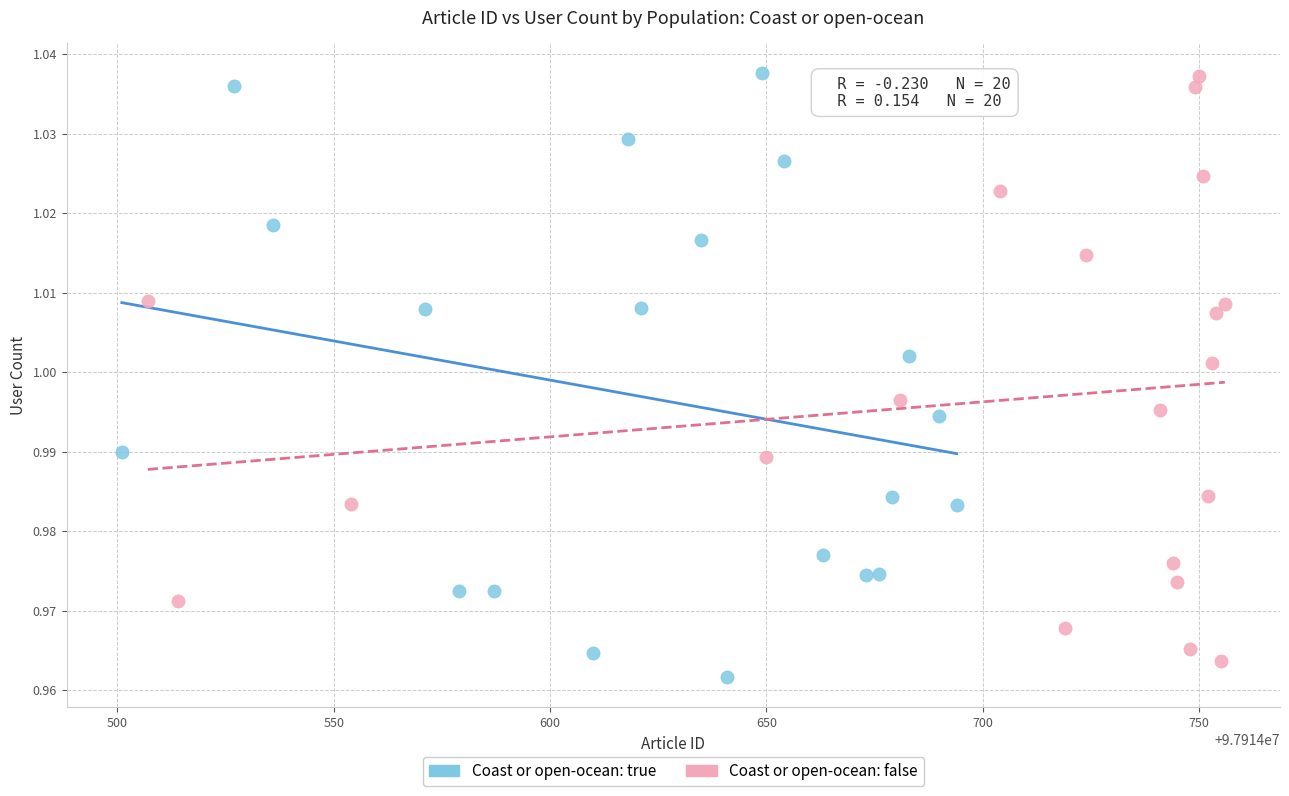

What are all the series names shown in the legend?

Coast or open-ocean: true, Coast or open-ocean: false